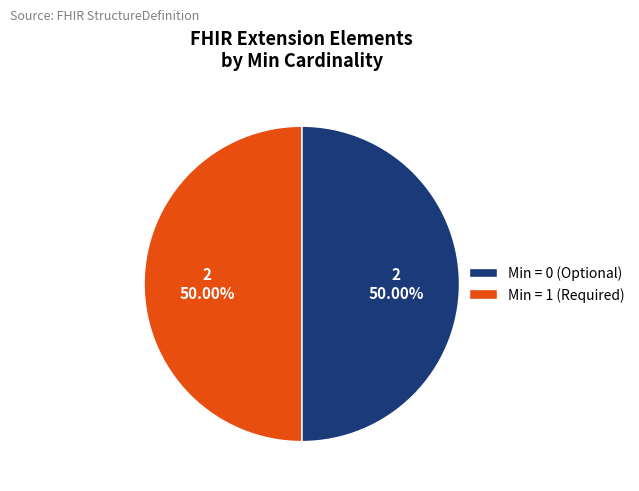

Combined, do Min = 1 (Required) and Min = 0 (Optional) account for over 50%?

Yes